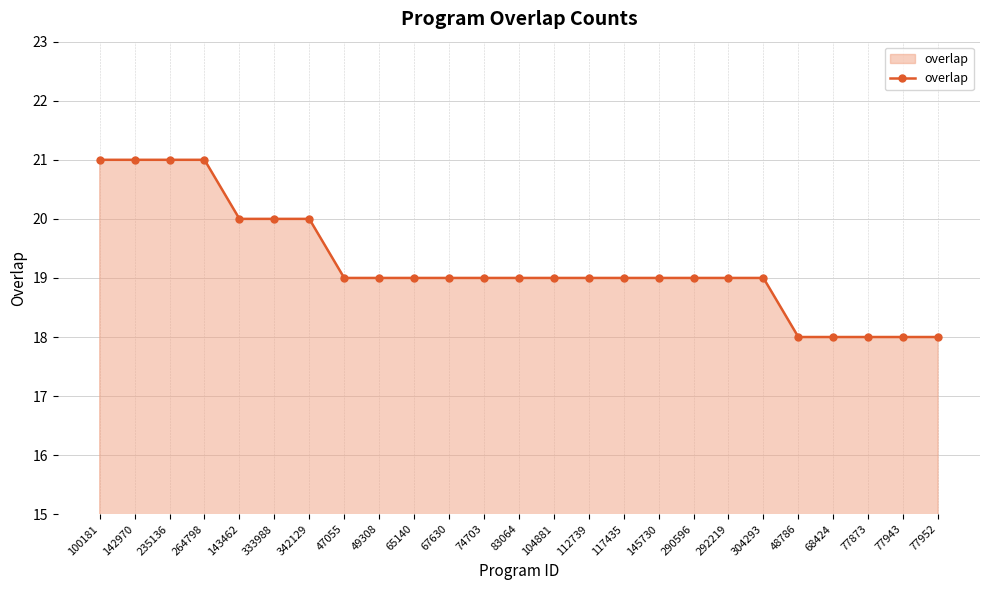

The value at 83064 is 29. True or false?

False